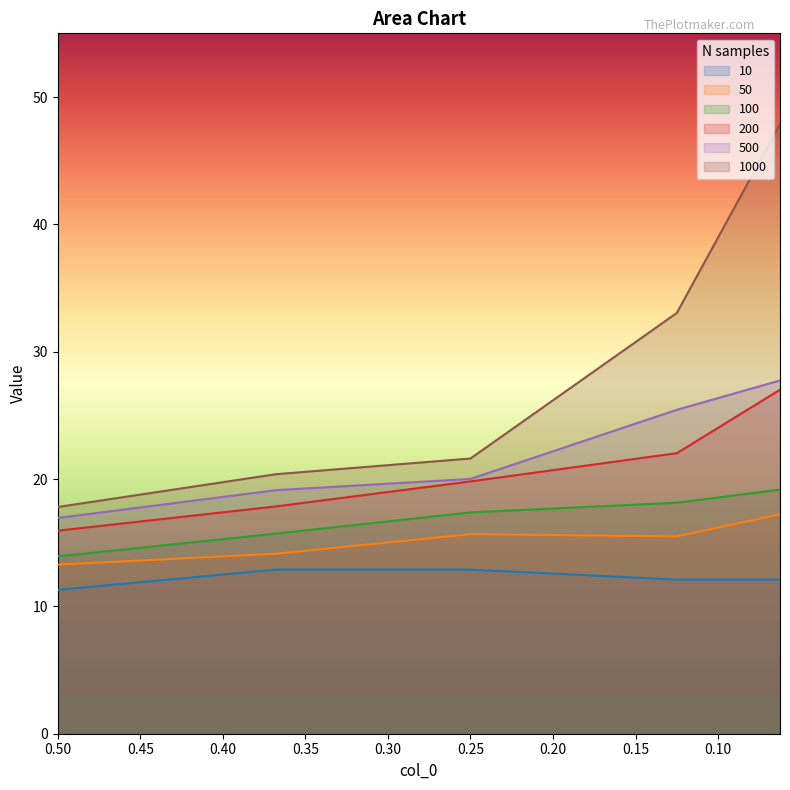

True or false: 200 has more than 1 interior local peaks.

False